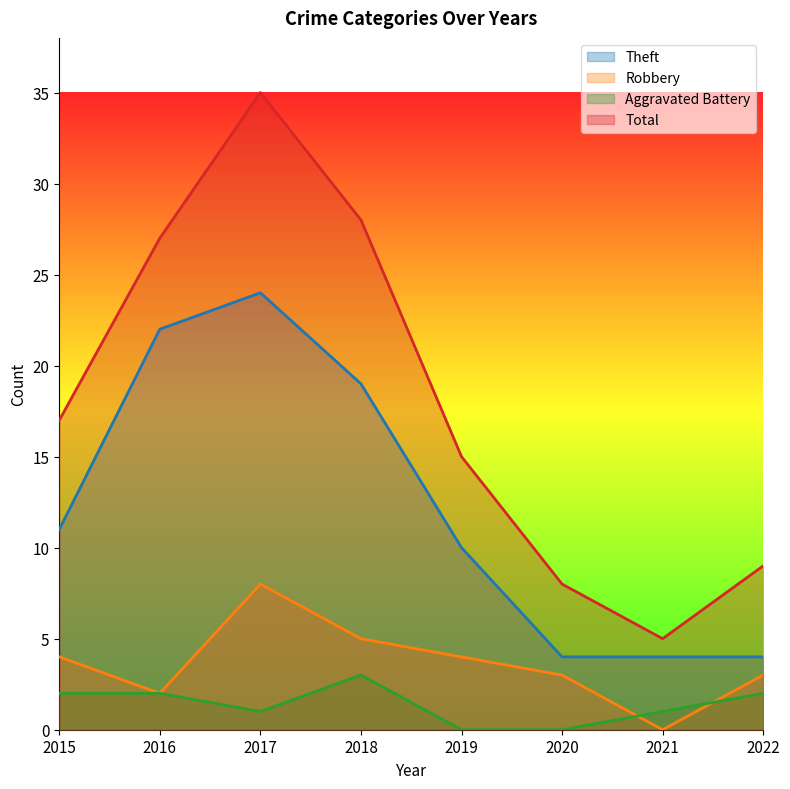

How many interior local peaks does the Theft series have?

1